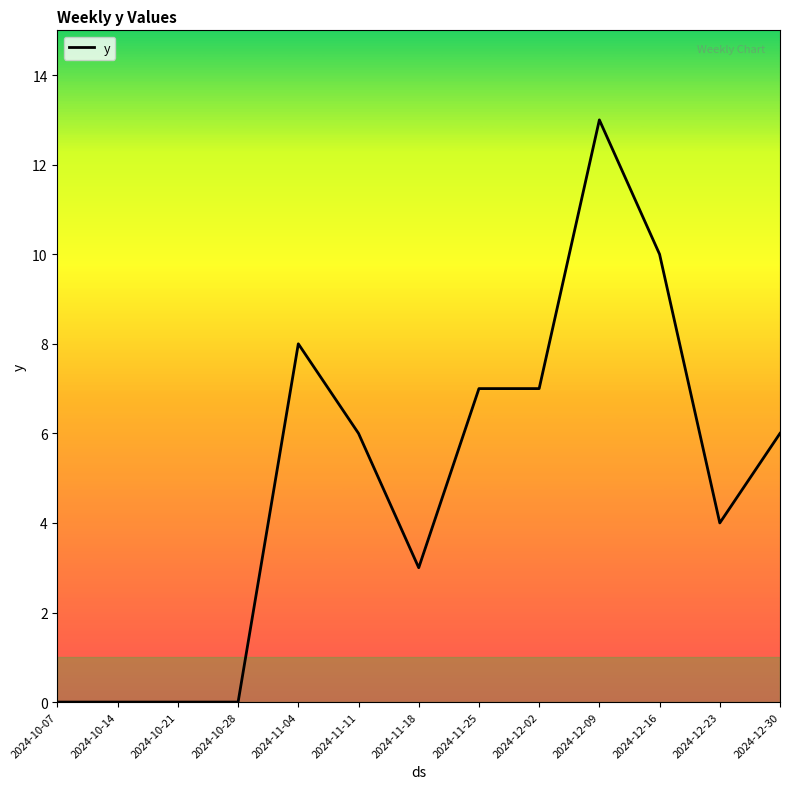

Approximately how many times larger is the value at 2024-12-09 compared to 2024-12-30?

2.2